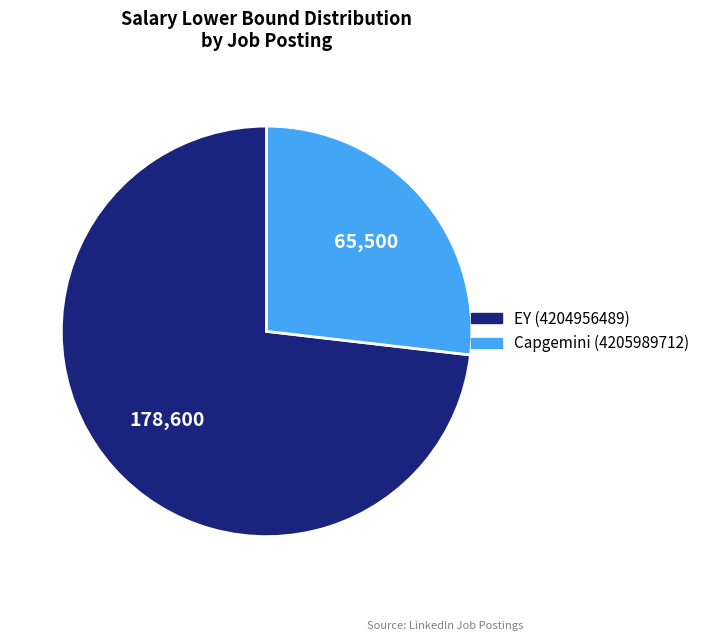

Is there a majority slice in this chart?

Yes